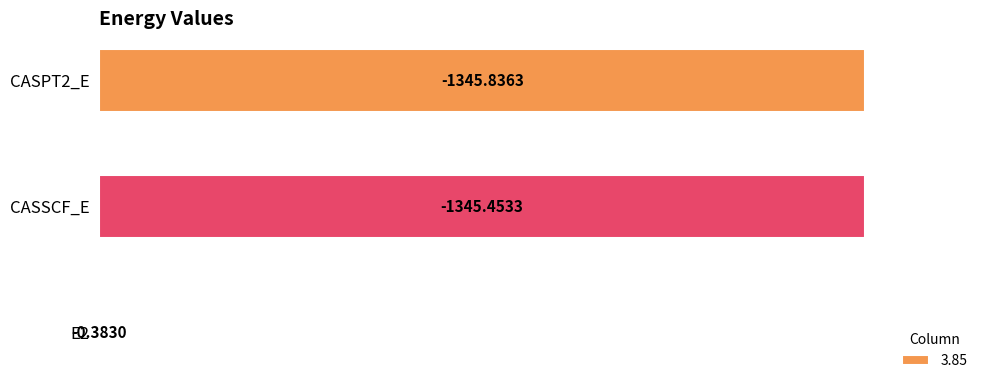

Are the bars horizontal?

Yes